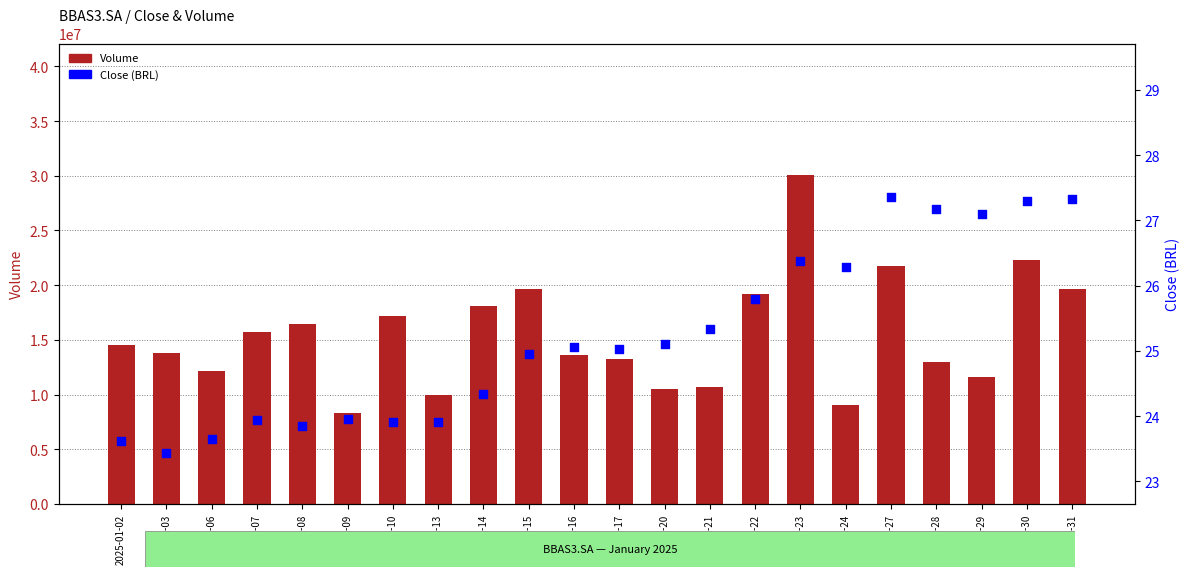

Which series contains the highest Y value?

Volume